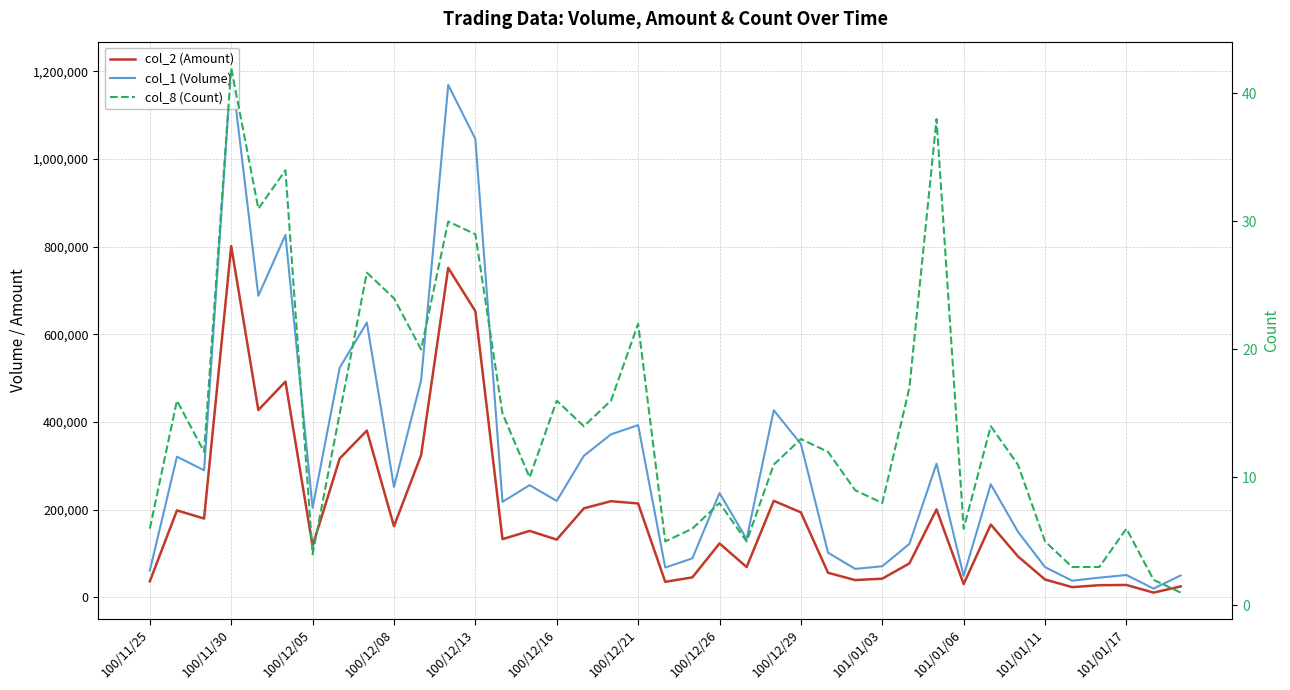

True or false: col_1 (Volume) has a value of 1135368 at 100/12/16.

False